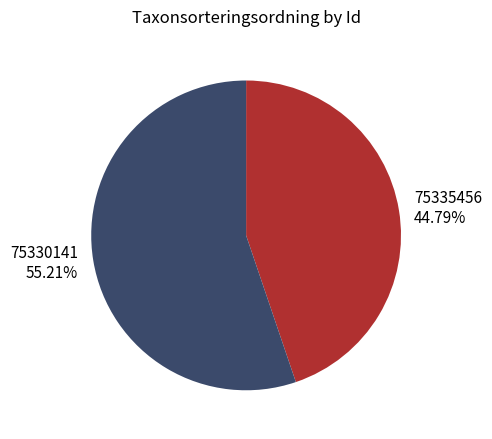

Is it true that 75330141 is 55% of the pie?

True